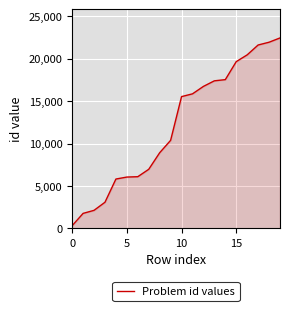

What is the maximum value shown in the chart?

22440